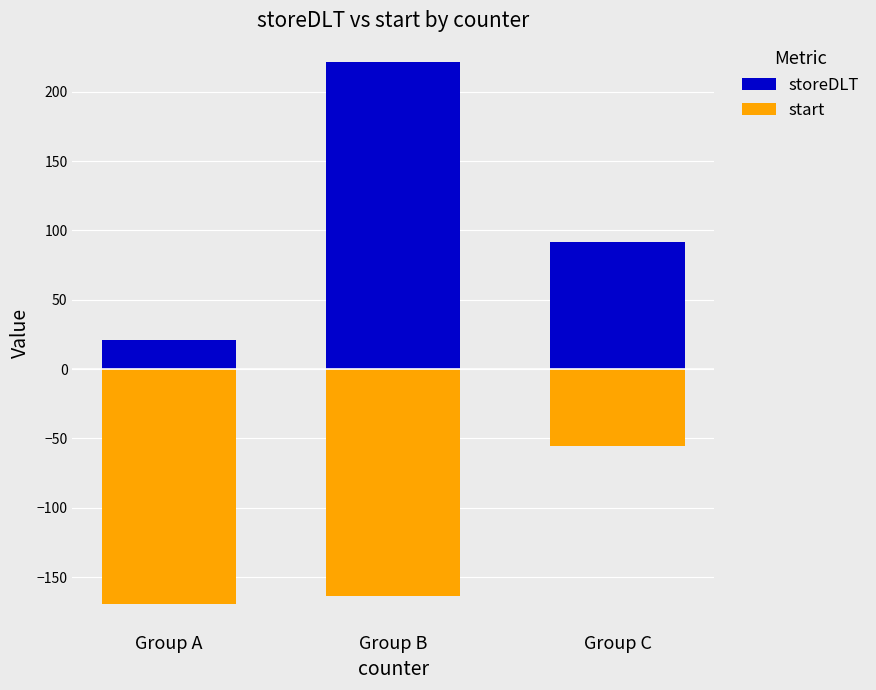

Which series has the widest spread of values?

storeDLT